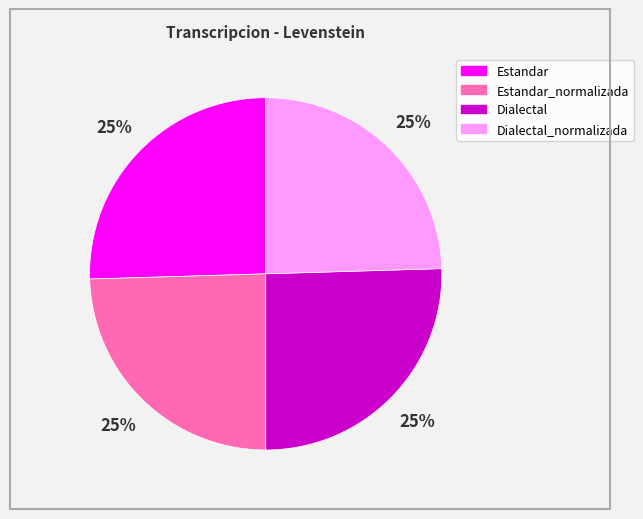

Does any single category account for the majority?

No